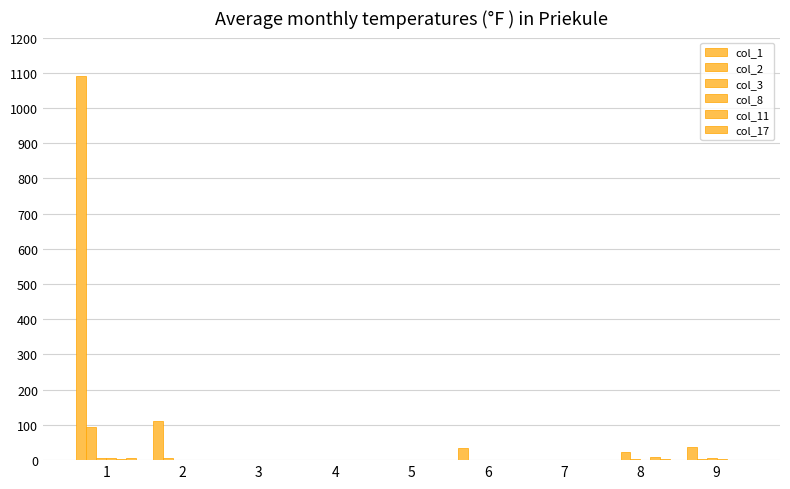

Rank the series by their maximum value, from highest to lowest.

col_1, col_2, col_11, col_3, col_8, col_17